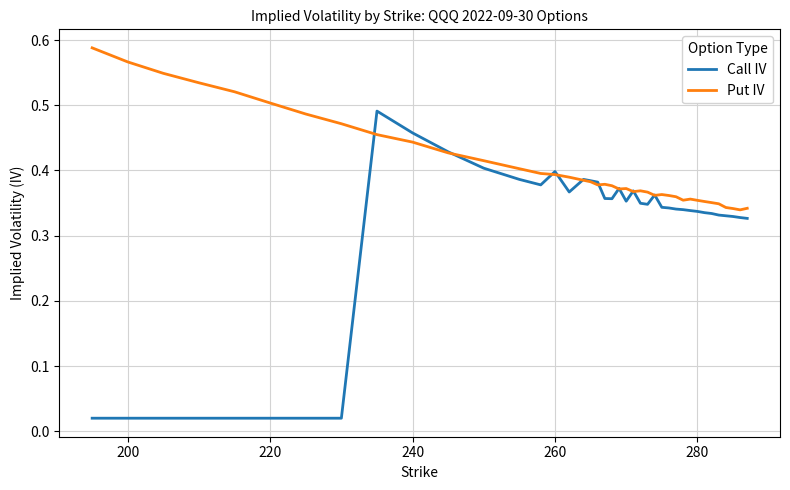

Which series has the widest spread of values?

Call IV